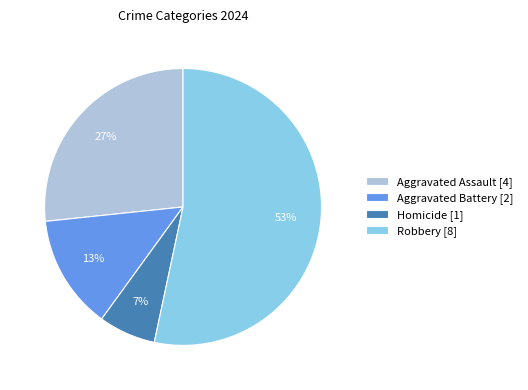

Is the sum of Aggravated Assault [4] and Homicide [1] greater than half?

No